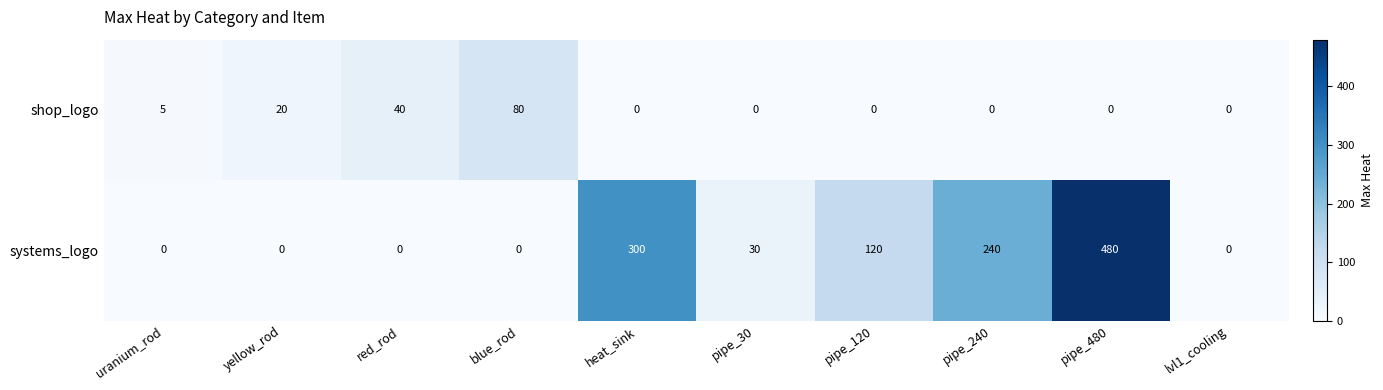

At how many categories does at least one series exceed 412?

1